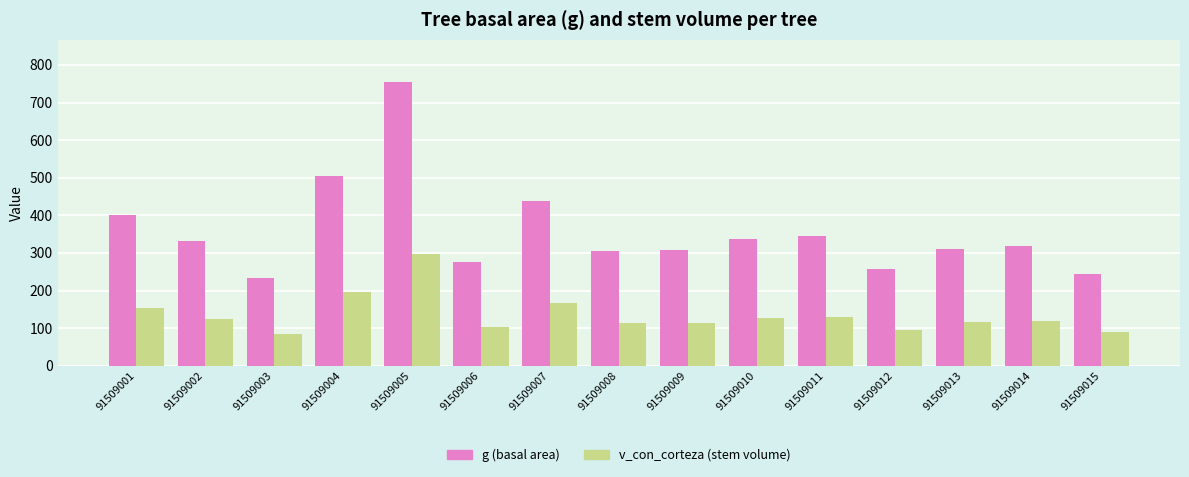

Which category has the highest value in the g (basal area) series?

91509005